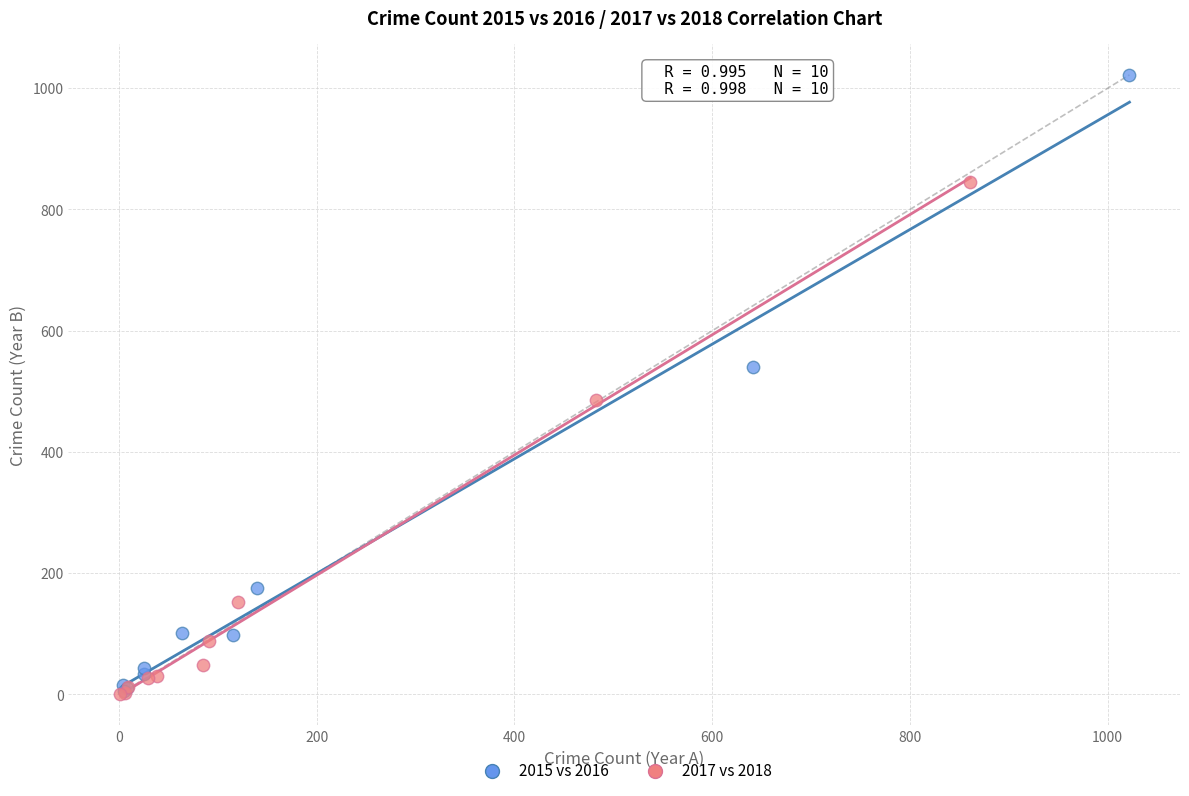

Which series contains the highest Y value?

2015 vs 2016